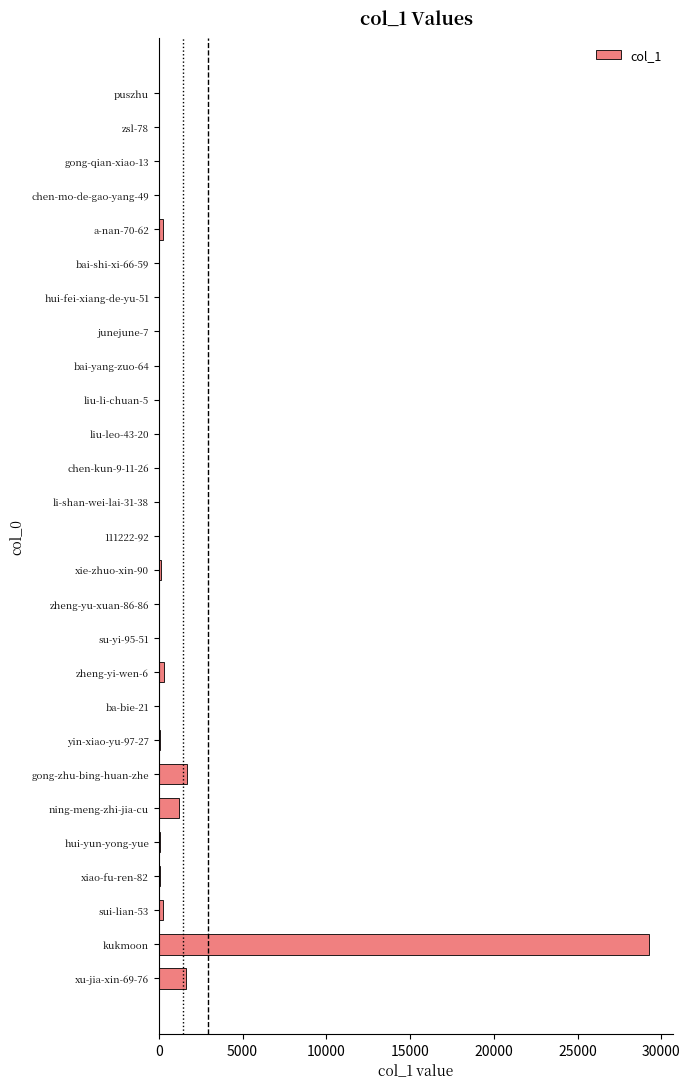

Is it true that the value at zsl-78 is -15854?

False